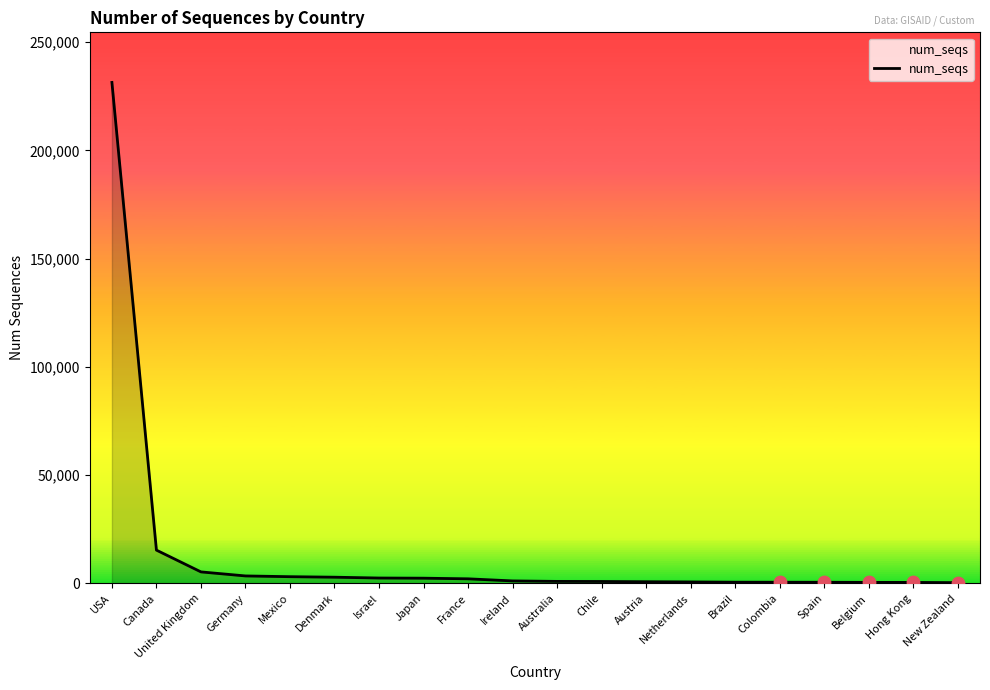

At which label is the value closest to 115841?

Canada